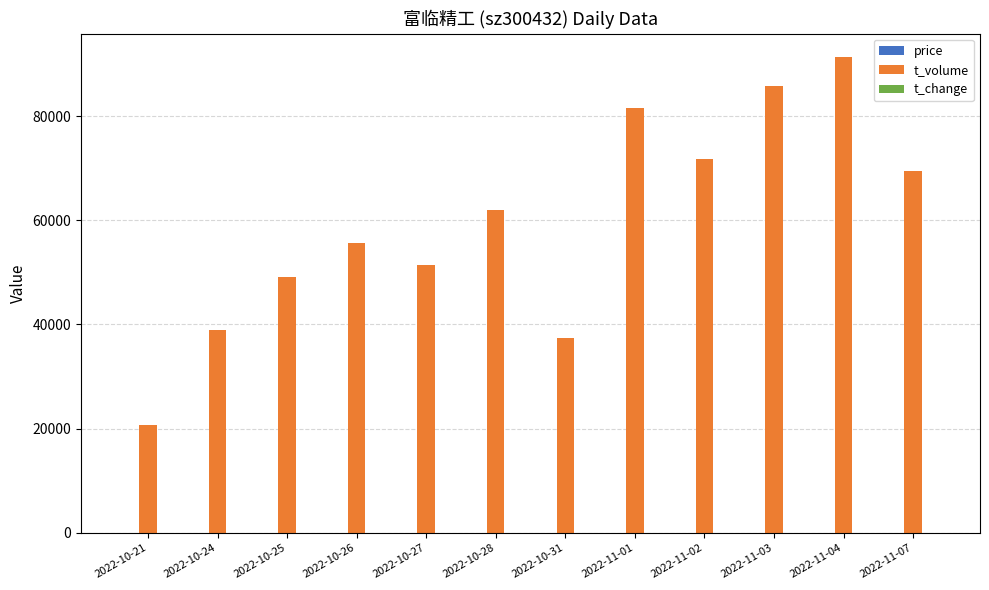

Which series has the largest total across all categories?

t_volume